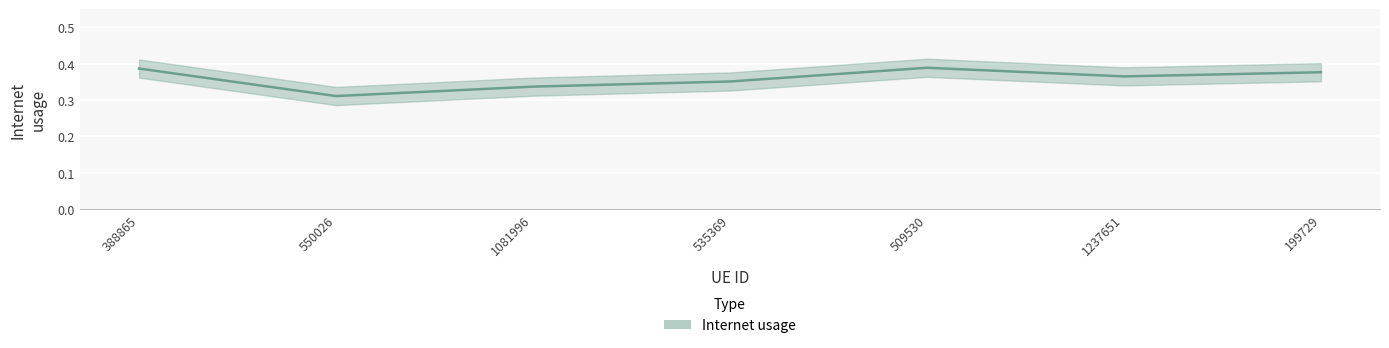

What is the average value?

0.4